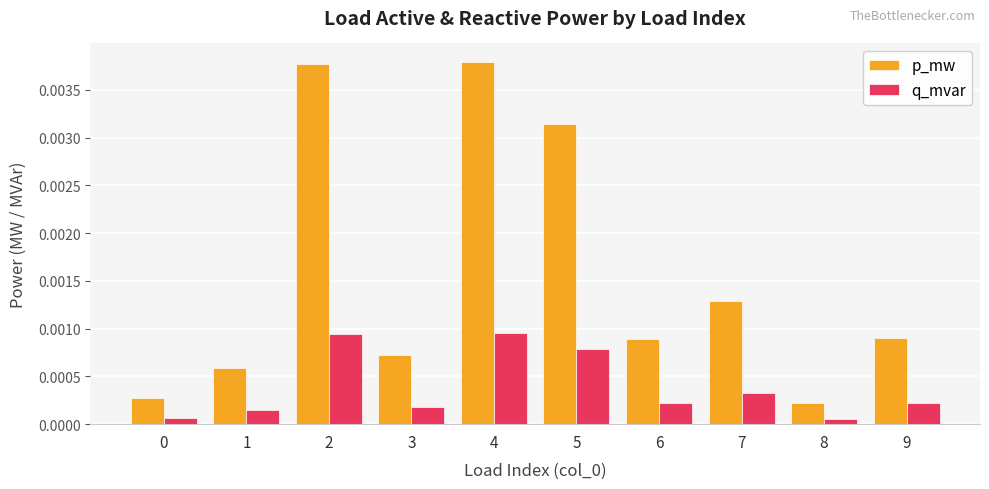

At which label is p_mw closest to 0?

8